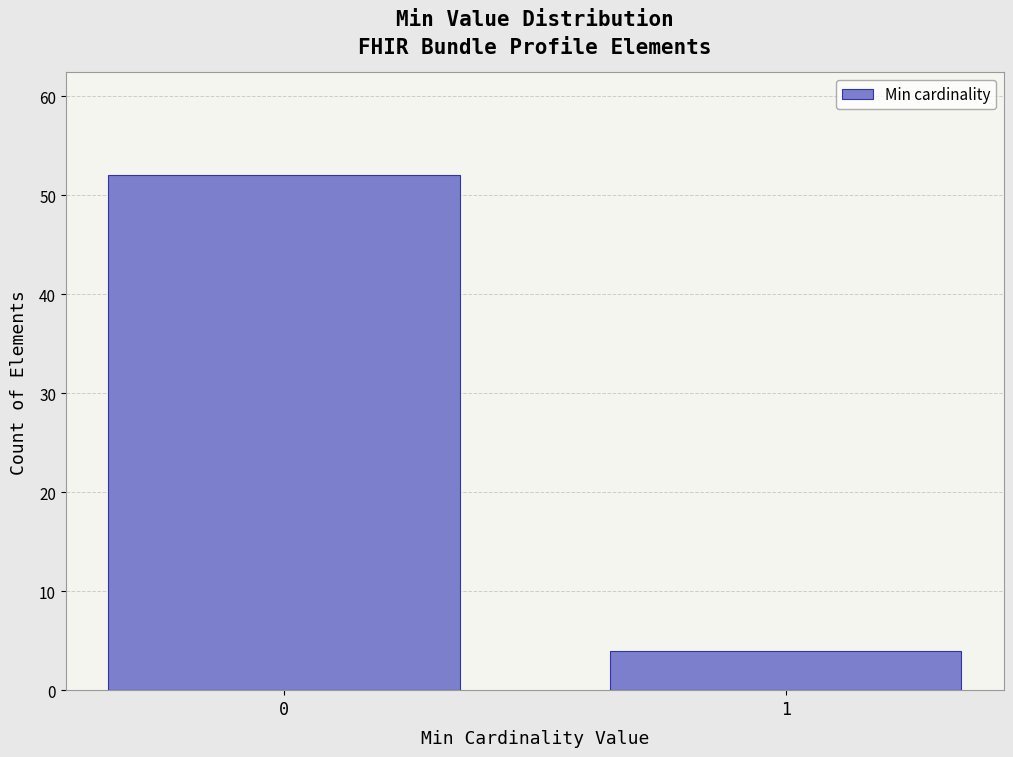

Reading left to right, extract all data points from this chart.

52	4